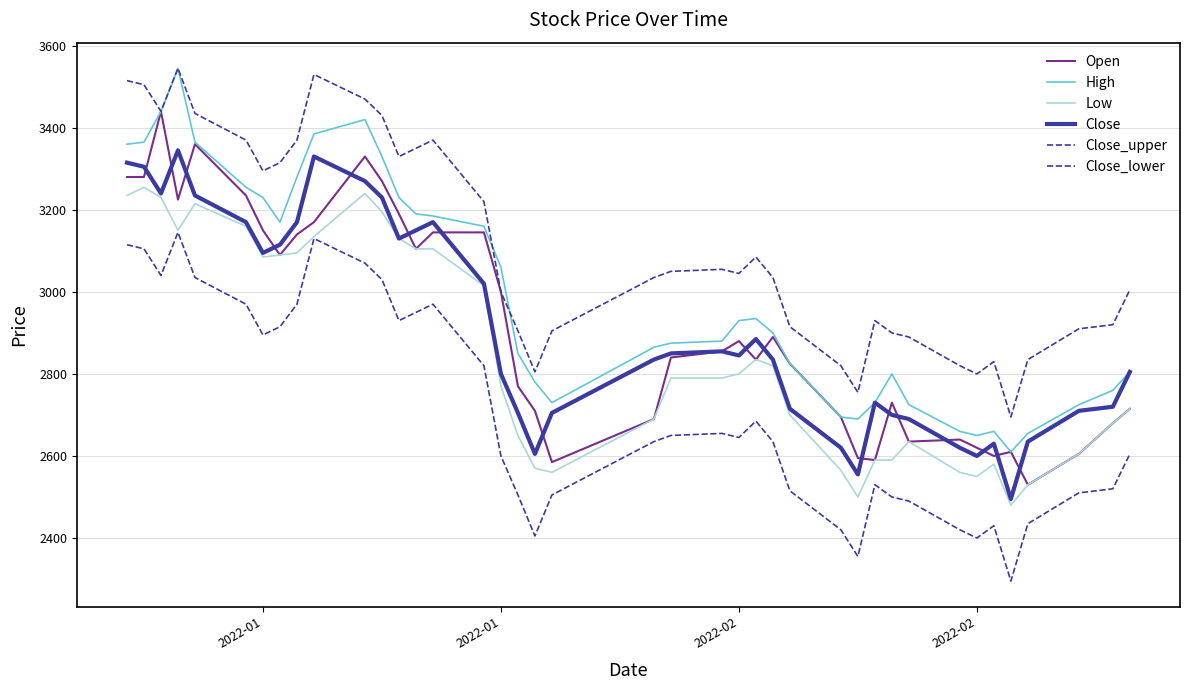

How many lines are shown in the chart?

6